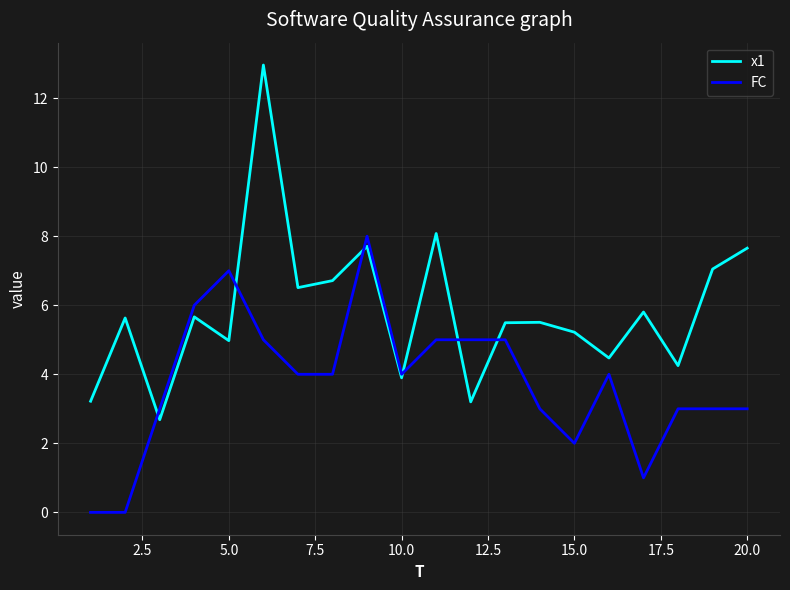

List the series in order of their overall mean, lowest first.

FC, x1